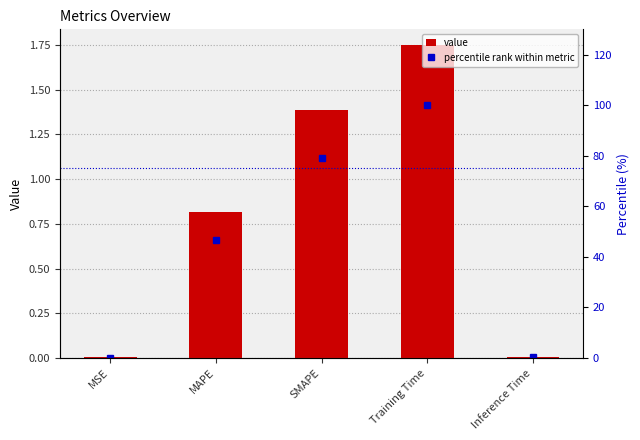

What is the sum of all percentile rank values?

226.6